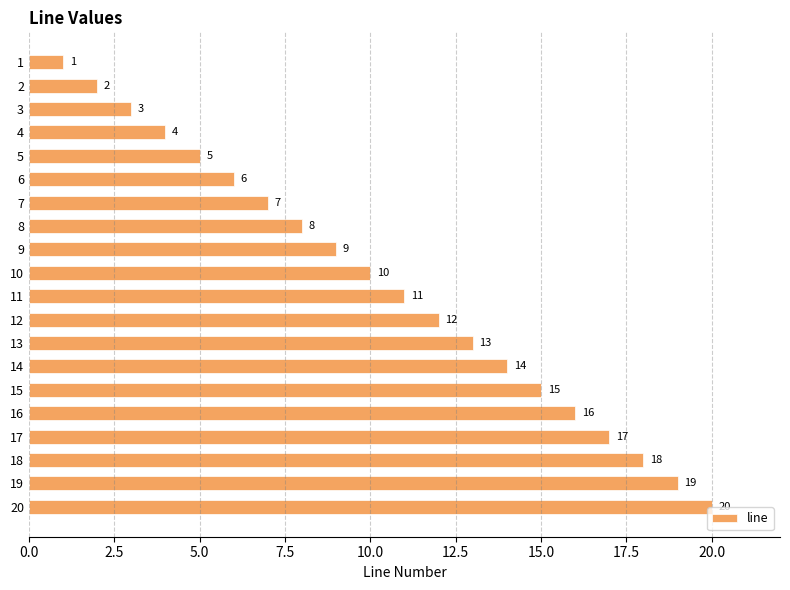

What is the difference between the second highest and minimum values?

18